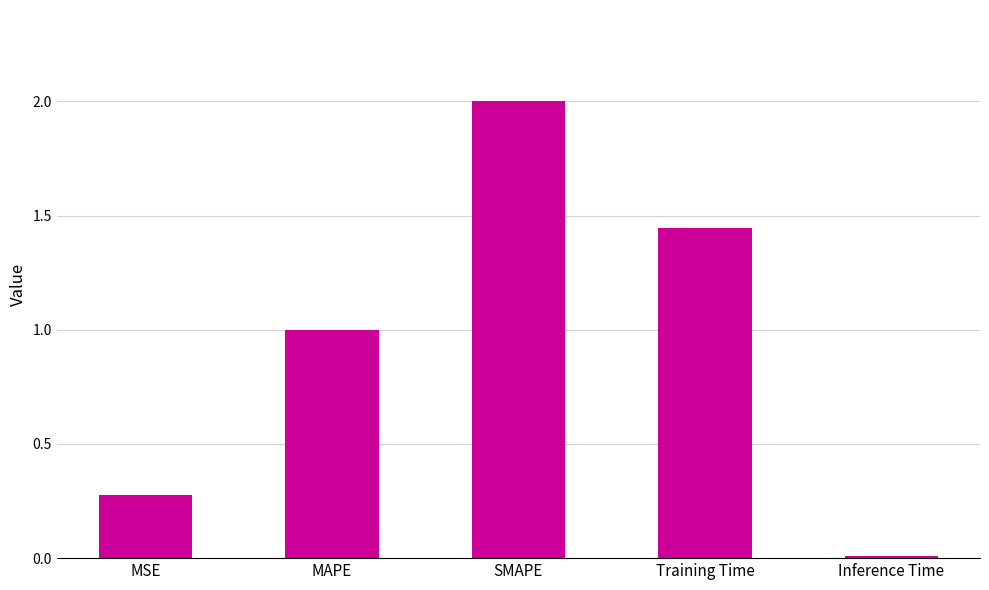

True or false: the data shows 0.0 at Inference Time.

True